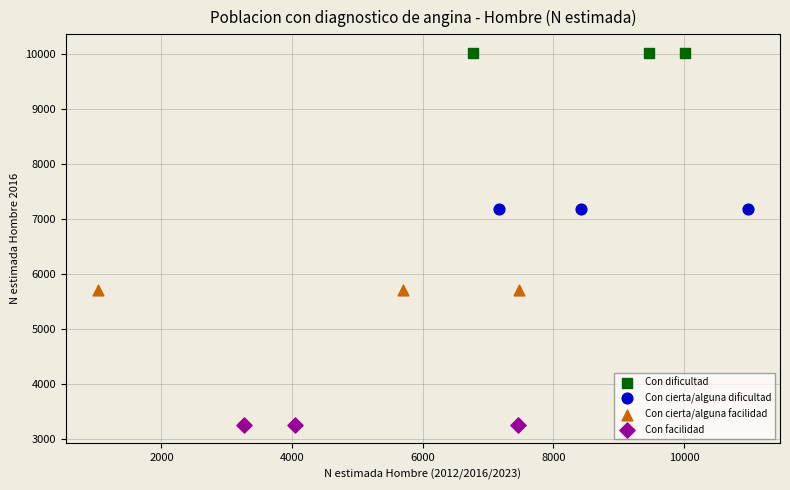

Which series reaches the minimum Y coordinate?

Con facilidad